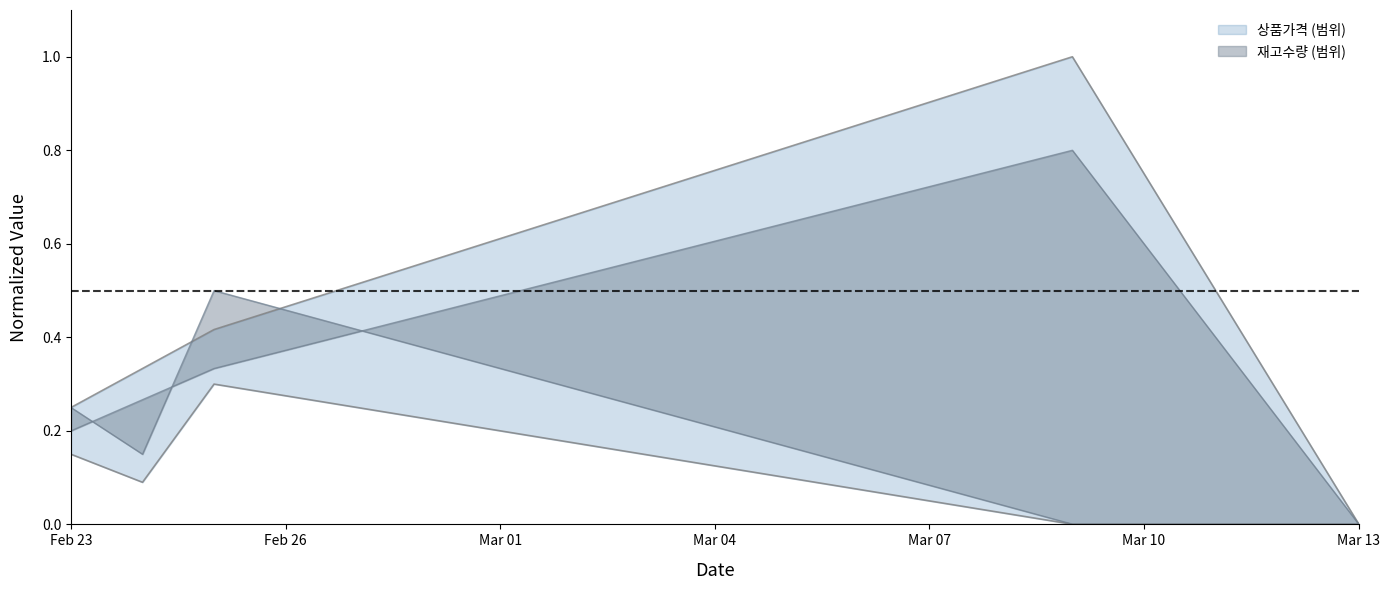

Between 2022-02-25 and 2022-02-23, which is larger?

2022-02-25